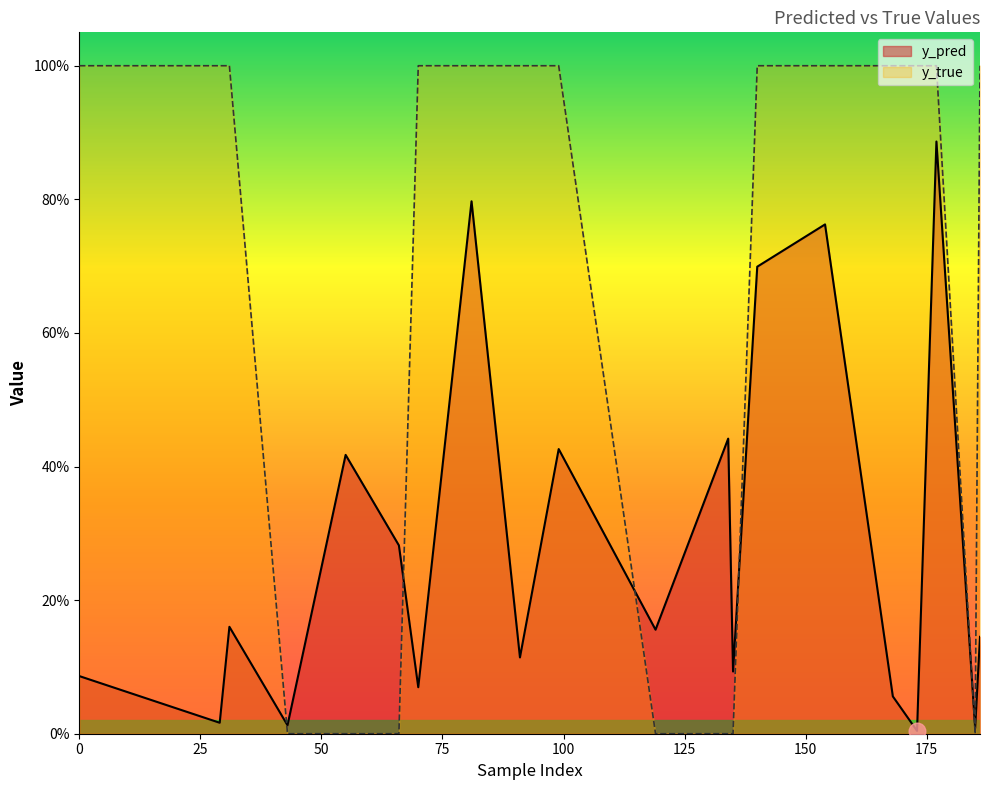

Reading left to right, what are all the values shown in this chart?

y_pred: 0=0.1	29=0.0	31=0.2	43=0.0	55=0.4	66=0.3	70=0.1	81=0.8	91=0.1	99=0.4	119=0.2	134=0.4	135=0.1	140=0.7	154=0.8	168=0.1	173=0.0	177=0.9	185=0.0	186=0.1
y_true: 0=1.0	29=1.0	31=1.0	43=0.0	55=0.0	66=0.0	70=1.0	81=1.0	91=1.0	99=1.0	119=0.0	134=0.0	135=0.0	140=1.0	154=1.0	168=1.0	173=1.0	177=1.0	185=0.0	186=1.0